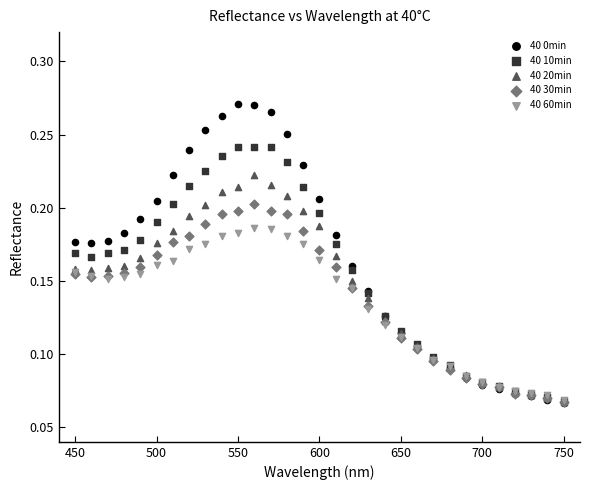

Which series reaches the maximum Y coordinate?

40 0min